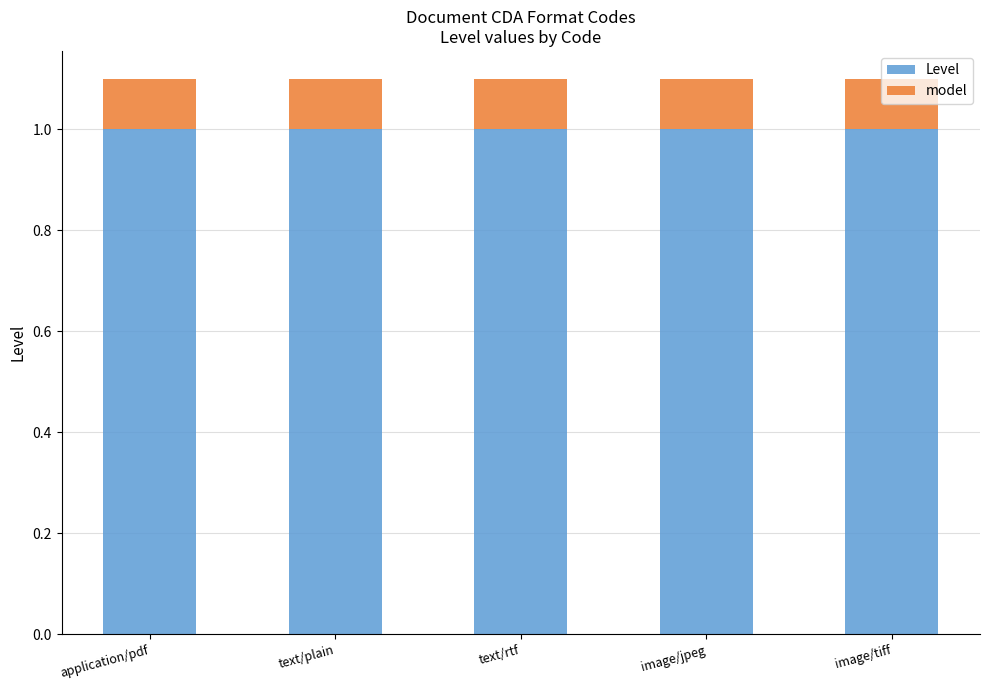

What is the highest value of the Level series?

1.0